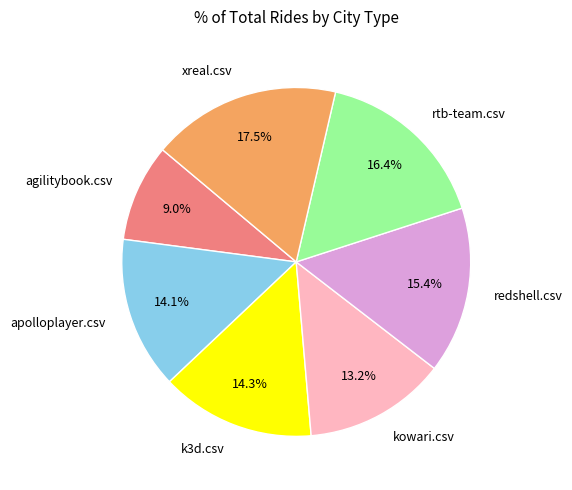

To the nearest percent, what is the average slice percentage?

14%